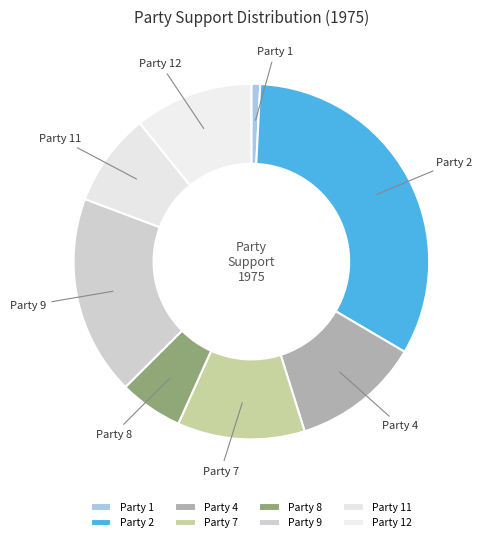

Is there any slice that represents more than half of the pie?

No